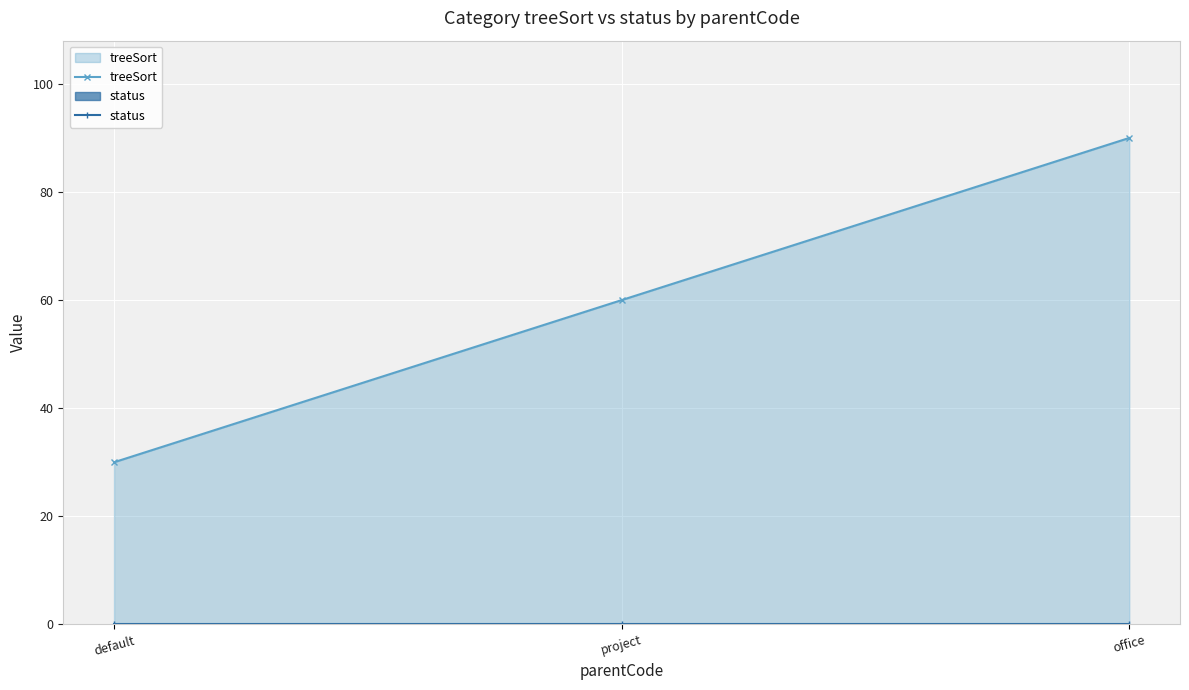

At project, list the series in order from smallest to largest.

status, treeSort